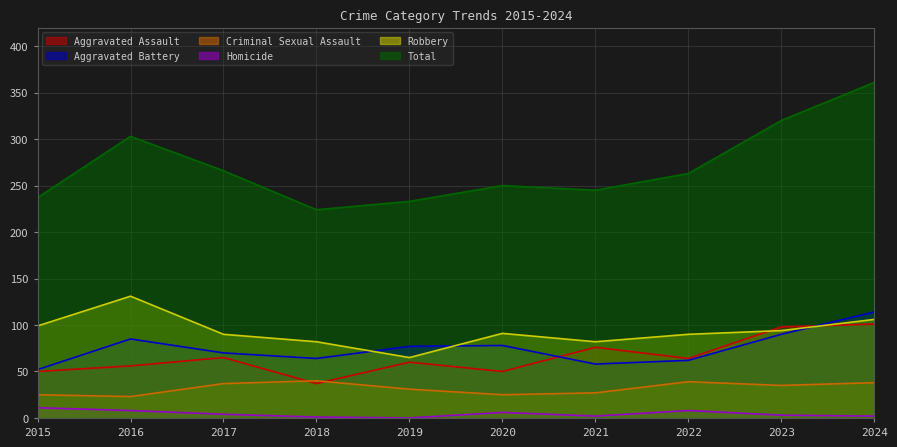

What is the difference between the Criminal Sexual Assault values at 2024 and 2022?

1